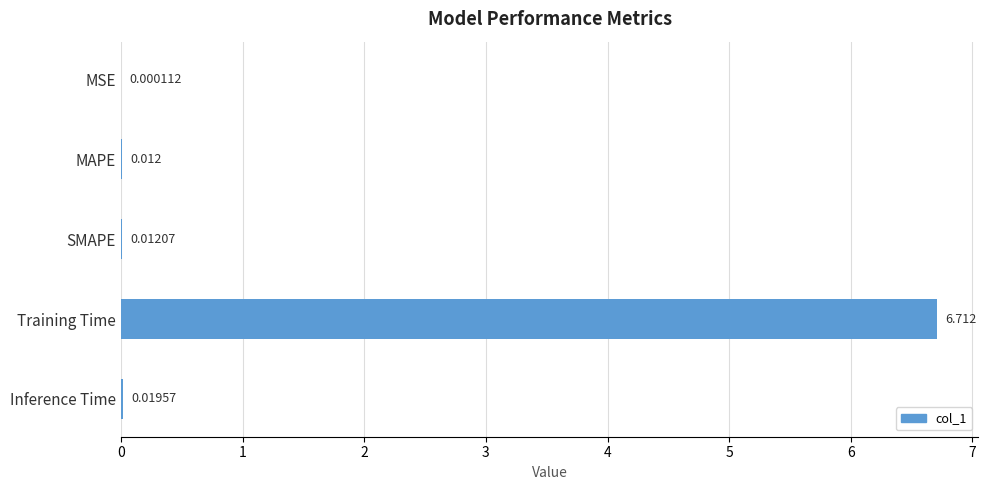

Which category has the highest value across all series?

Training Time